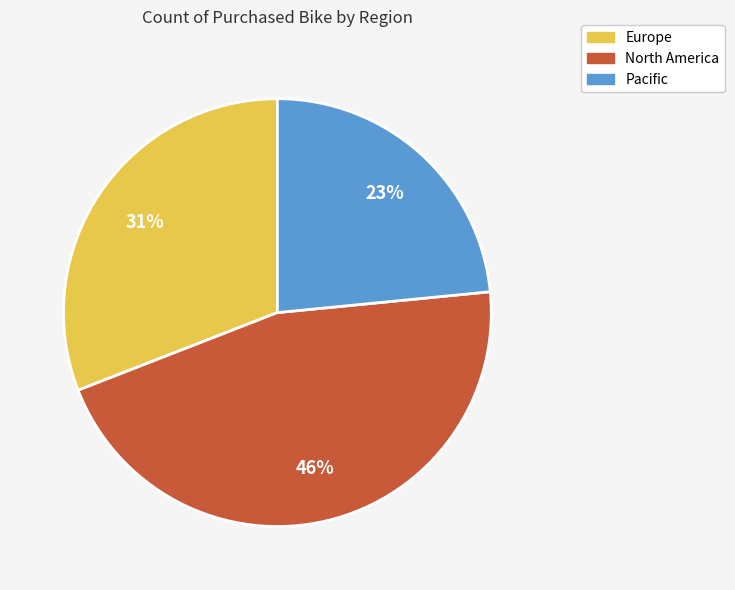

True or false: Europe accounts for 17% of the total.

False